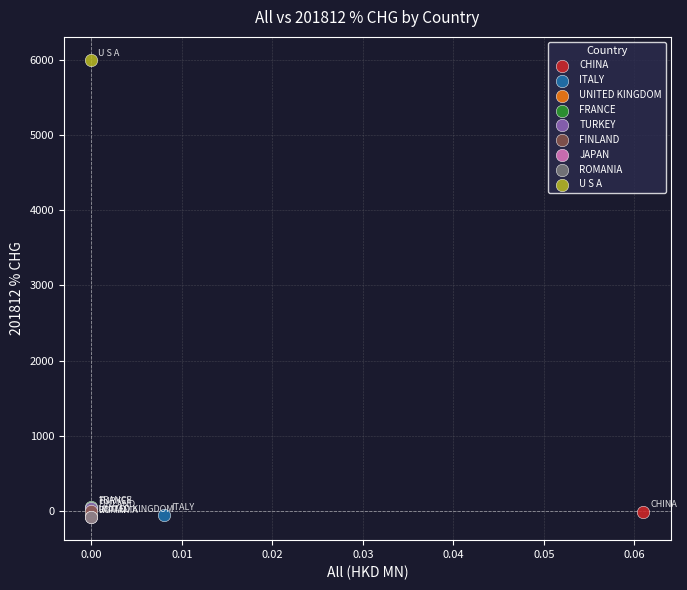

What are all the series names shown in the legend?

CHINA, ITALY, UNITED KINGDOM, FRANCE, TURKEY, FINLAND, JAPAN, ROMANIA, U S A